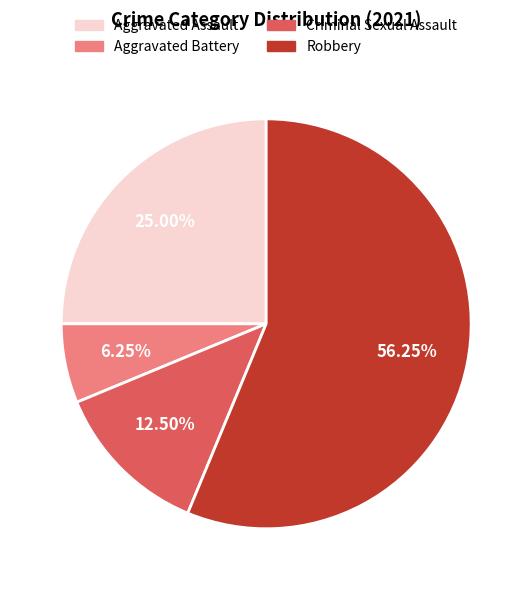

To the nearest percent, what is the combined percentage of Aggravated Assault and Aggravated Battery?

31%